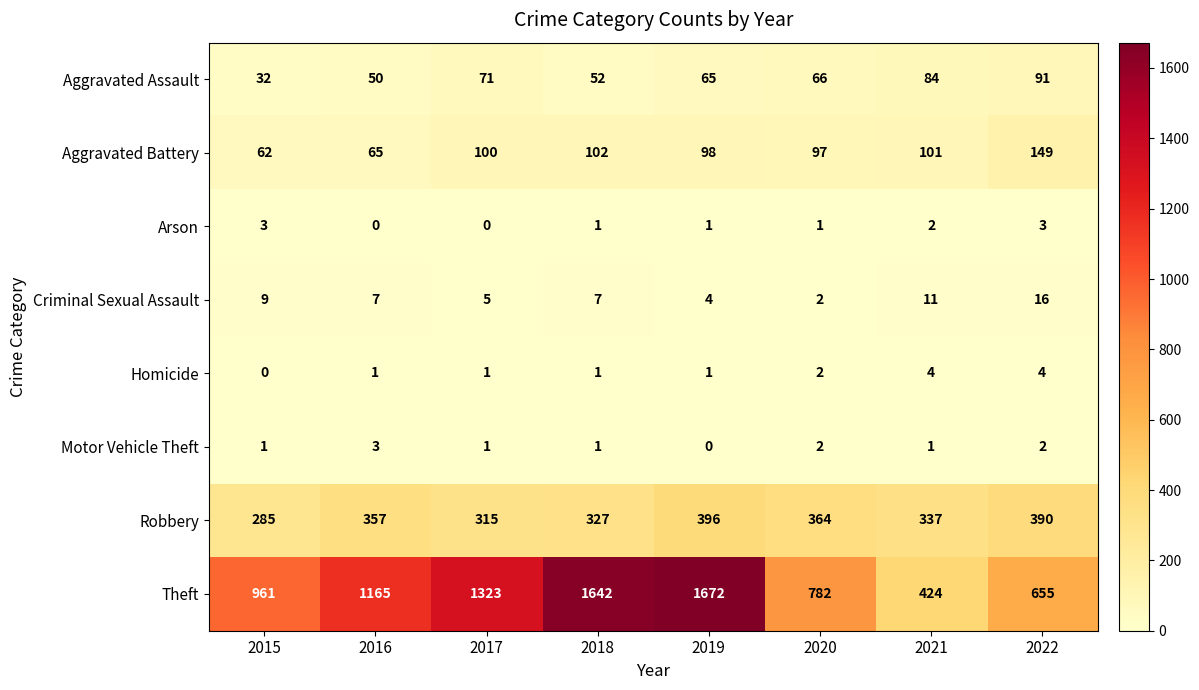

What is the sum of the Aggravated Battery values at 2021 and 2015?

163